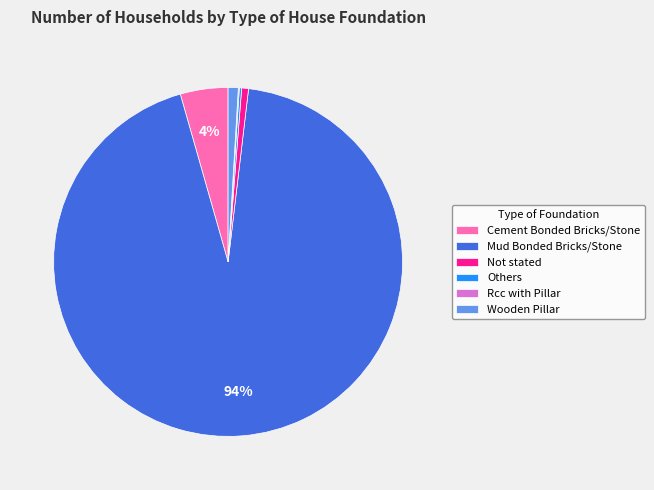

Which slice represents more than half of the pie?

Mud Bonded Bricks/Stone